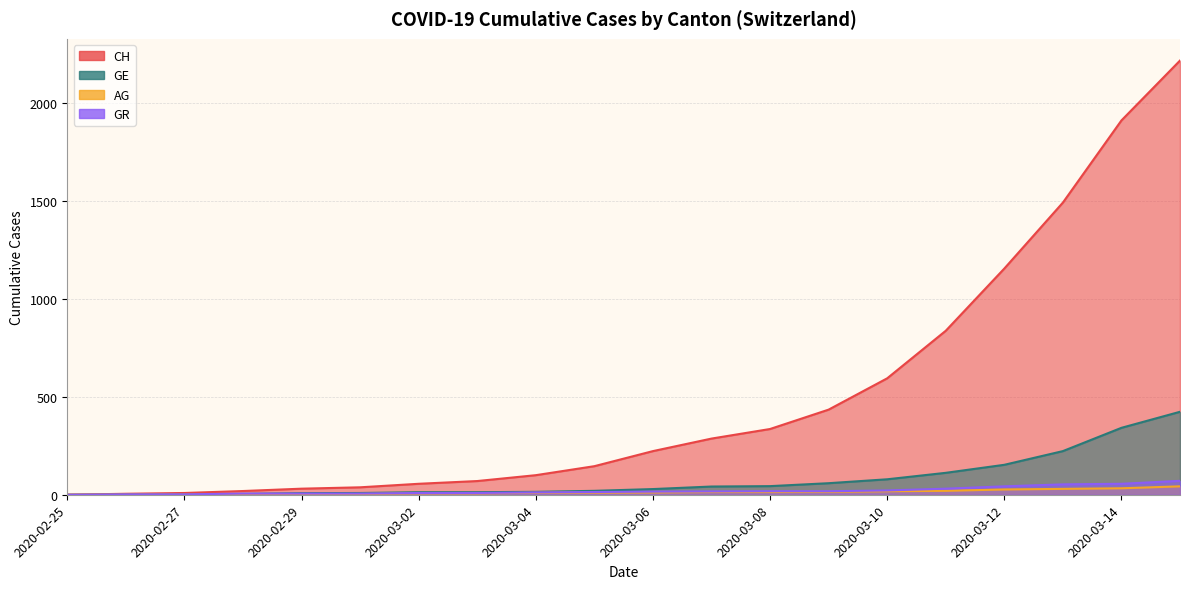

How many lines are shown in the chart?

4